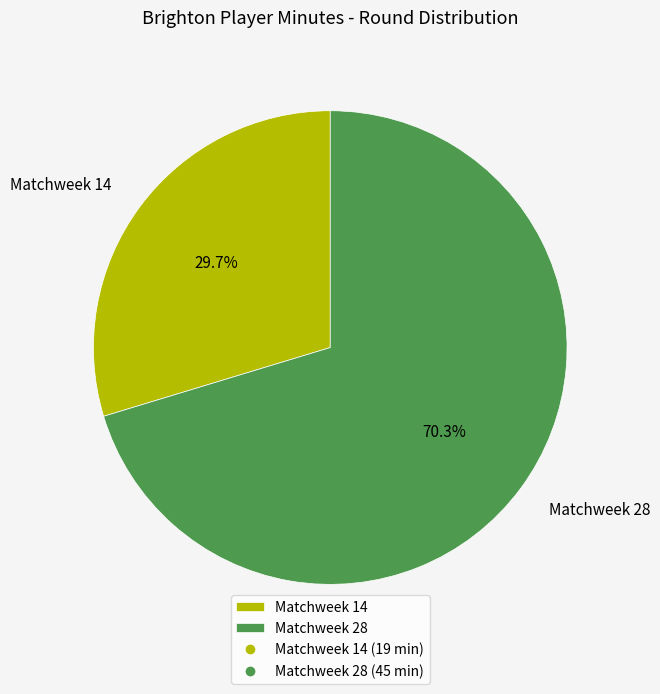

Which slice represents more than half of the pie?

Matchweek 28